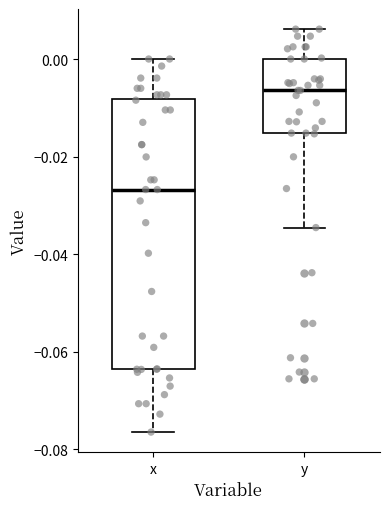

Reading left to right, read every box against the y-axis: the position of its median line, the range the box covers, and the ends of its whiskers. The values are not printed on the chart, so give them approximately, as read against the axis.

x: median -0.026, box -0.064 to -0.008, whiskers -0.076 to 0.000
y: median -0.006, box -0.016 to 0.000, whiskers -0.034 to 0.006